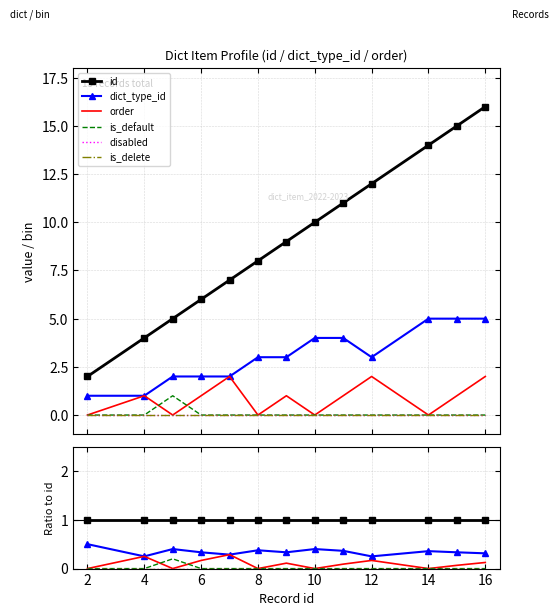

How many dict_type_id values are between 0 and 1?

13